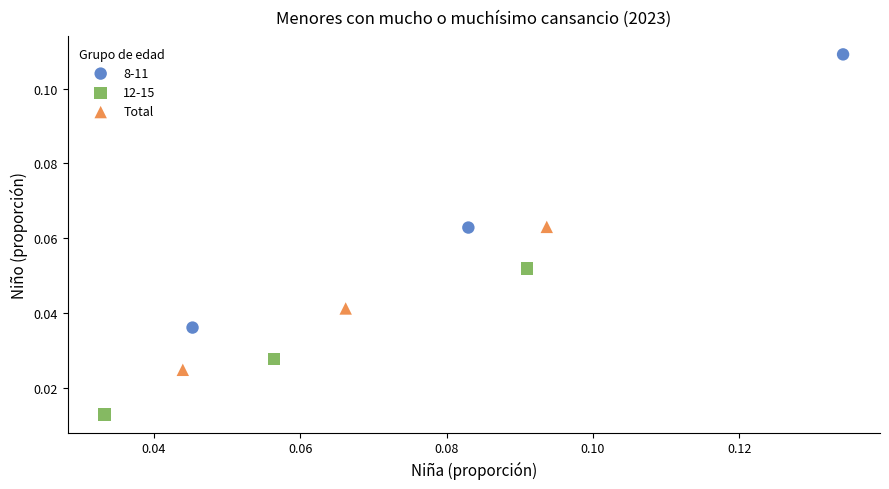

Which series contains the lowest Y value?

12-15